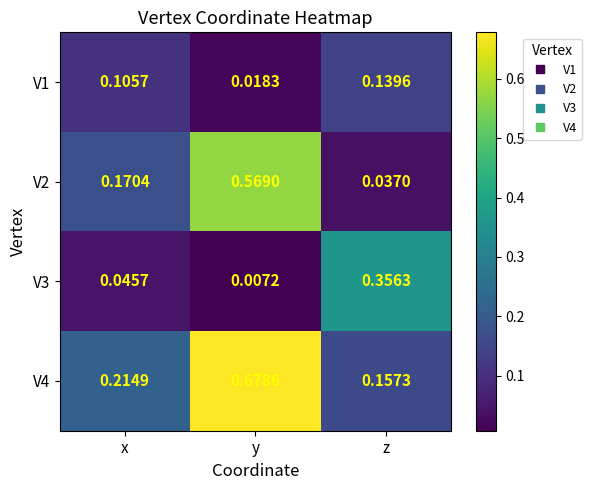

Between x and z, which series saw the biggest shift?

V3